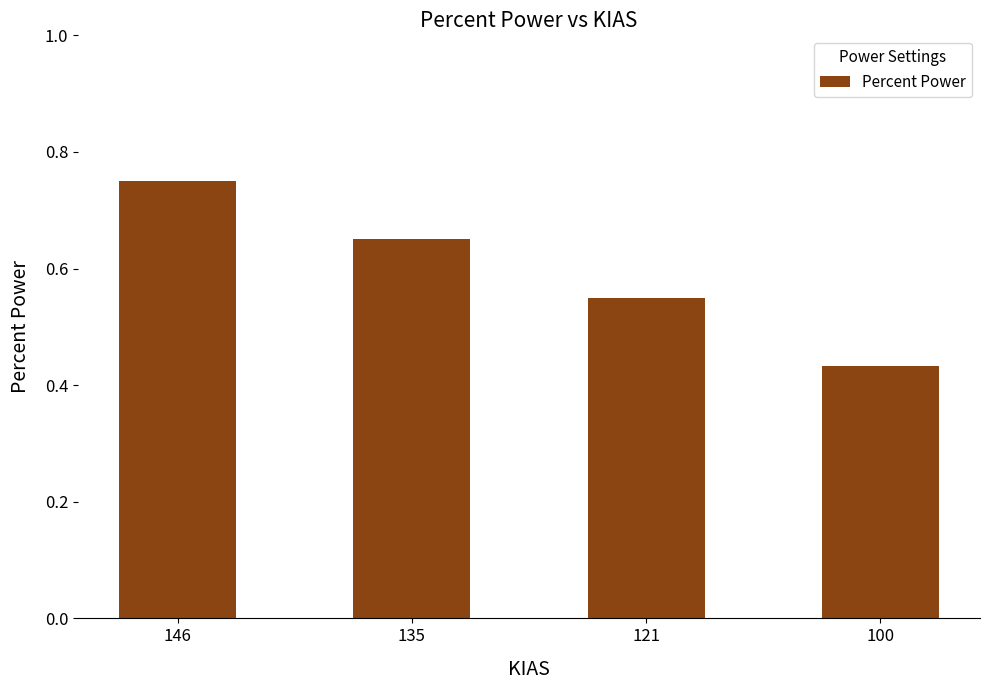

List the labels in order of value, smallest first.

100, 121, 135, 146